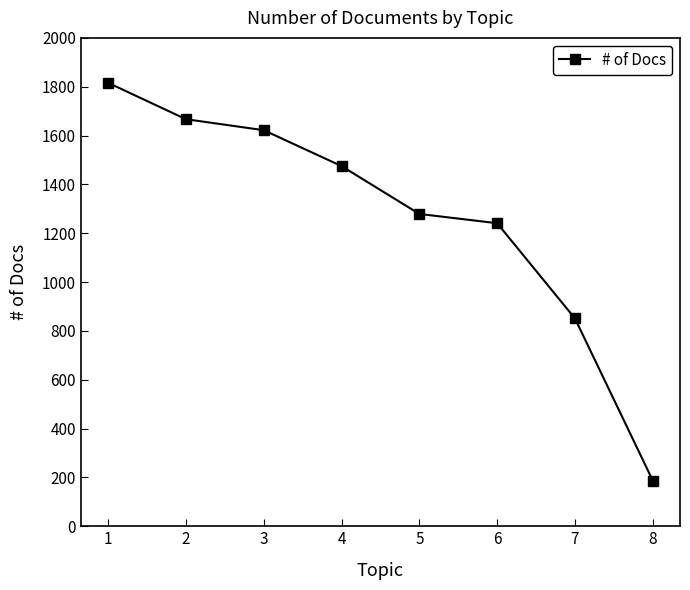

Reading left to right, what are all the values shown in this chart?

1=1816	2=1667	3=1622	4=1475	5=1279	6=1241	7=851	8=187